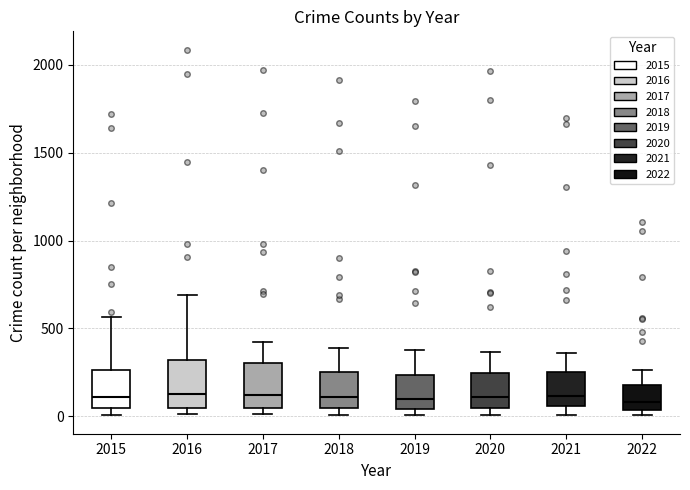

Reading left to right, read every box against the y-axis: the position of its median line, the range the box covers, and the ends of its whiskers. The values are not printed on the chart, so give them approximately, as read against the axis.

2015: median 100, box 50 to 250, whiskers 0 to 550
2016: median 150, box 50 to 300, whiskers 0 to 700
2017: median 100, box 50 to 300, whiskers 0 to 400
2018: median 100, box 50 to 250, whiskers 0 to 400
2019: median 100, box 50 to 250, whiskers 0 to 400
2020: median 100, box 50 to 250, whiskers 0 to 350
2021: median 100, box 50 to 250, whiskers 0 to 350
2022: median 100, box 50 to 200, whiskers 0 to 250